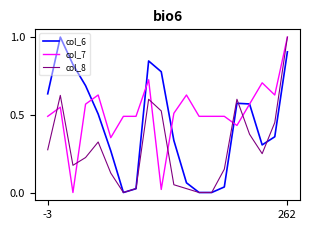

What is the difference between the maximum and minimum values in the col_8 series?

1.0